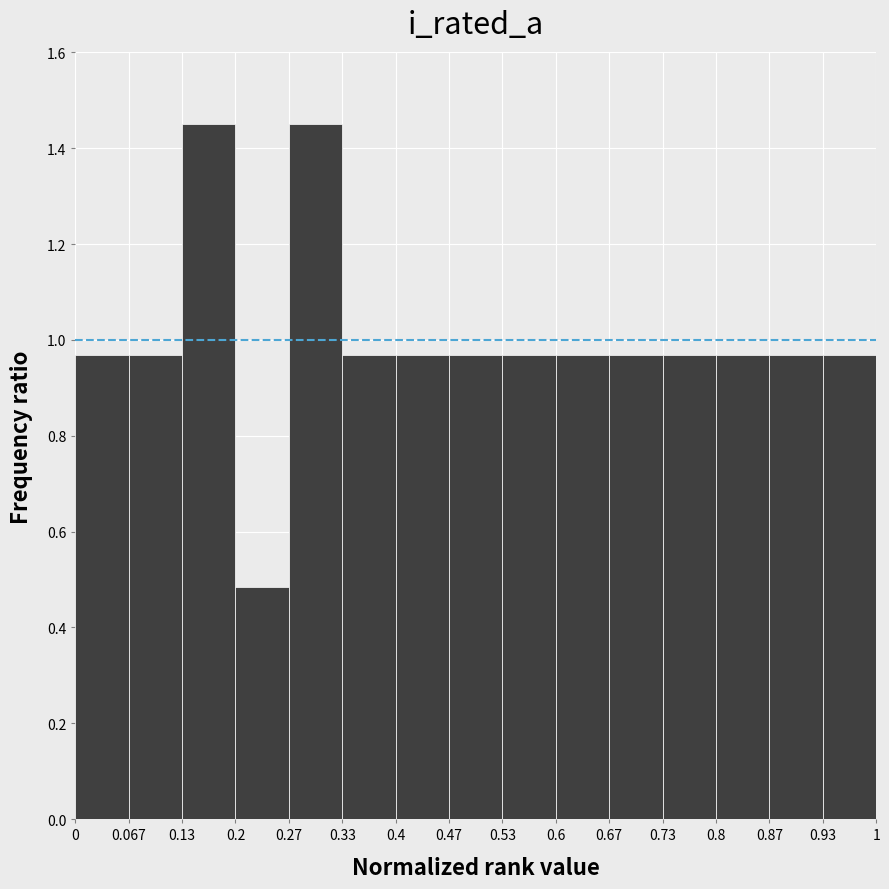

How tall is the bar that spans 0.8 to 0.87 on the x-axis? The values are not printed on the chart, so give them approximately, as read against the axis.

0.96